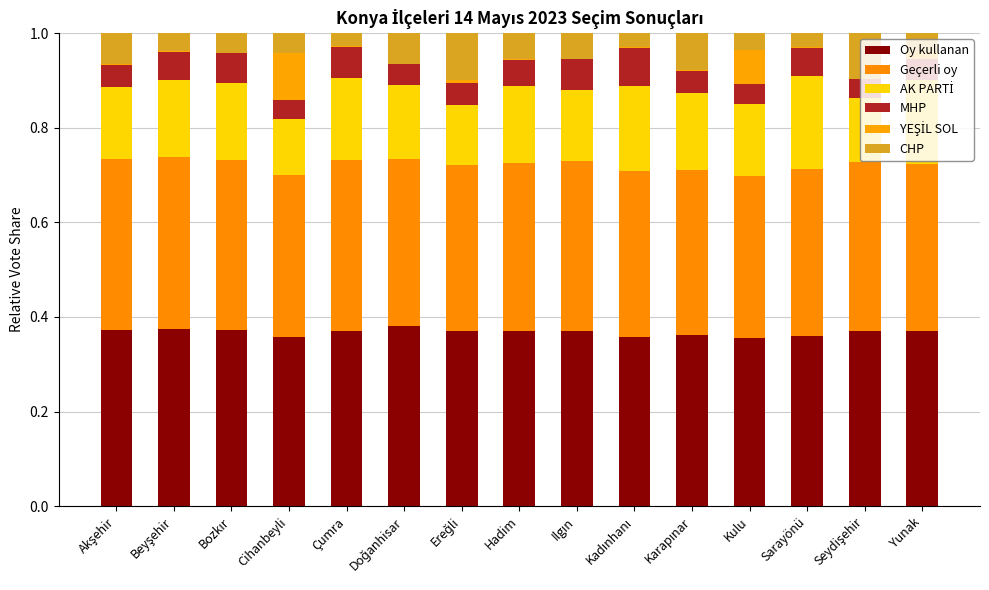

How many series are shown in this chart?

6